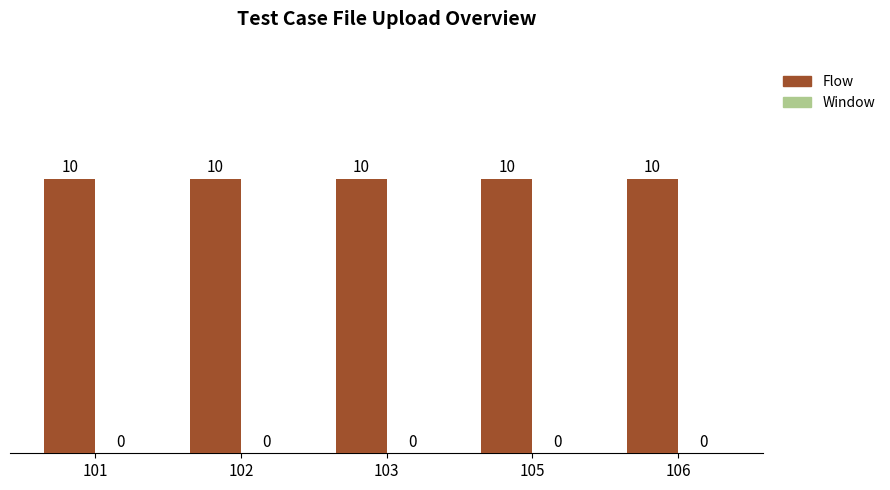

Where is Flow nearest to the value 10?

101